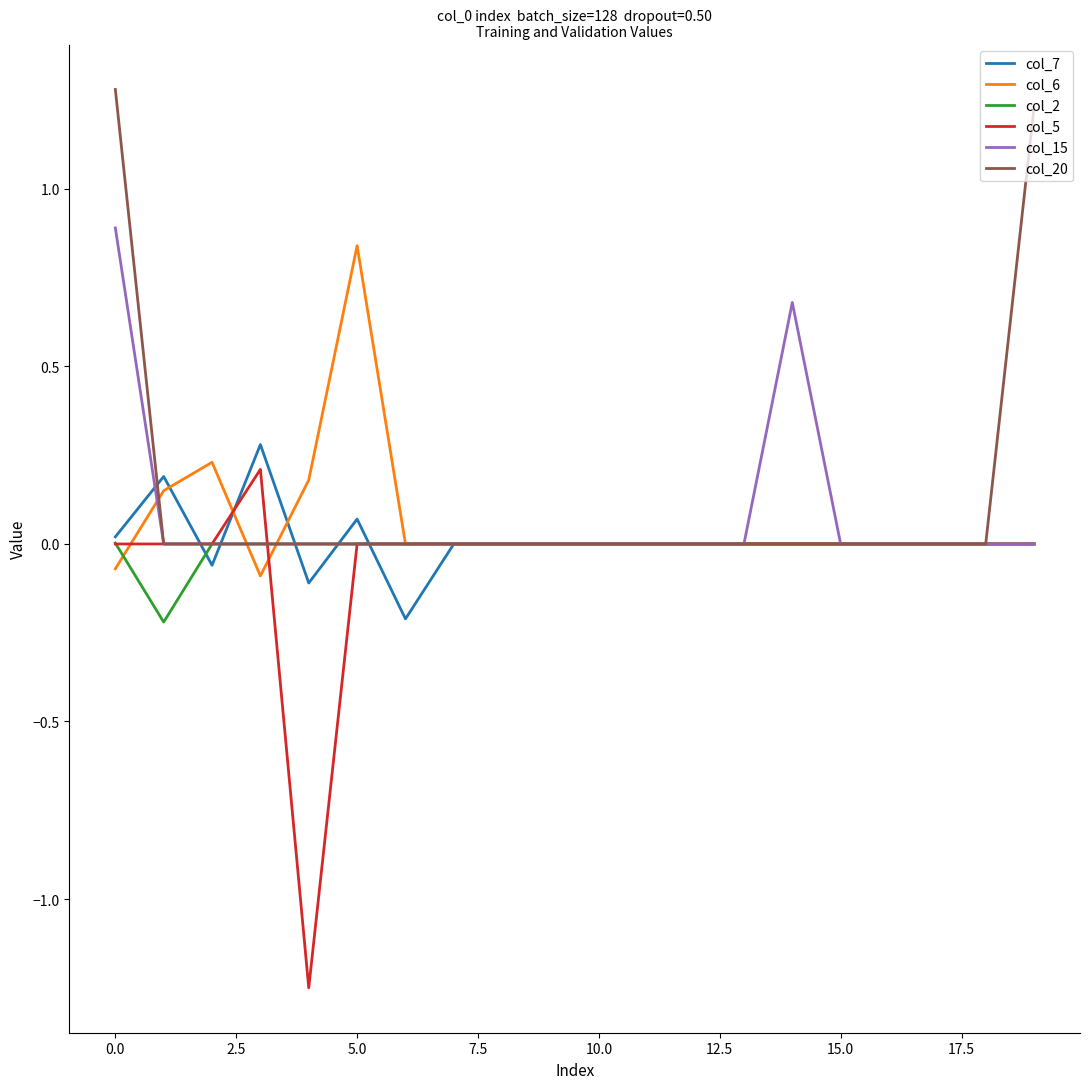

What is the maximum value shown in the chart?

1.3